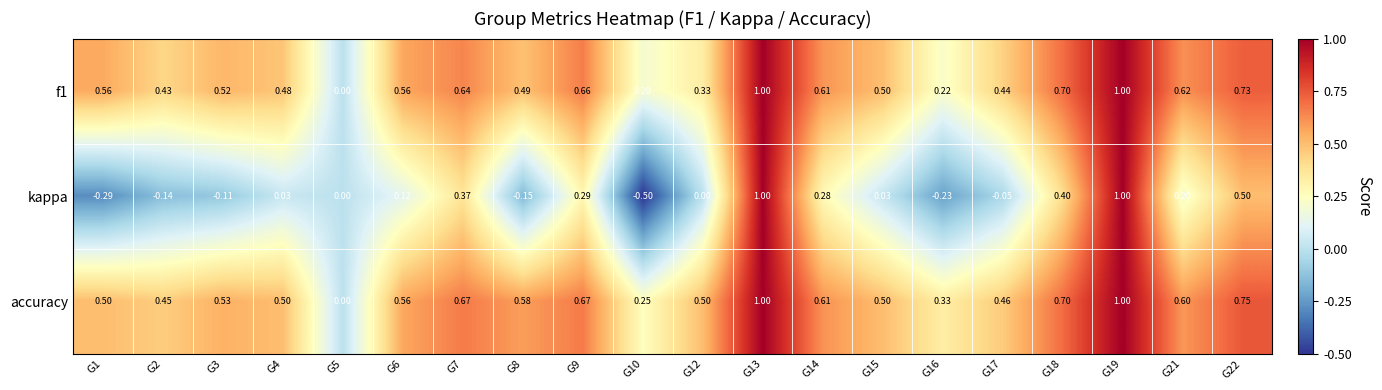

Which series has the largest total across all categories?

accuracy